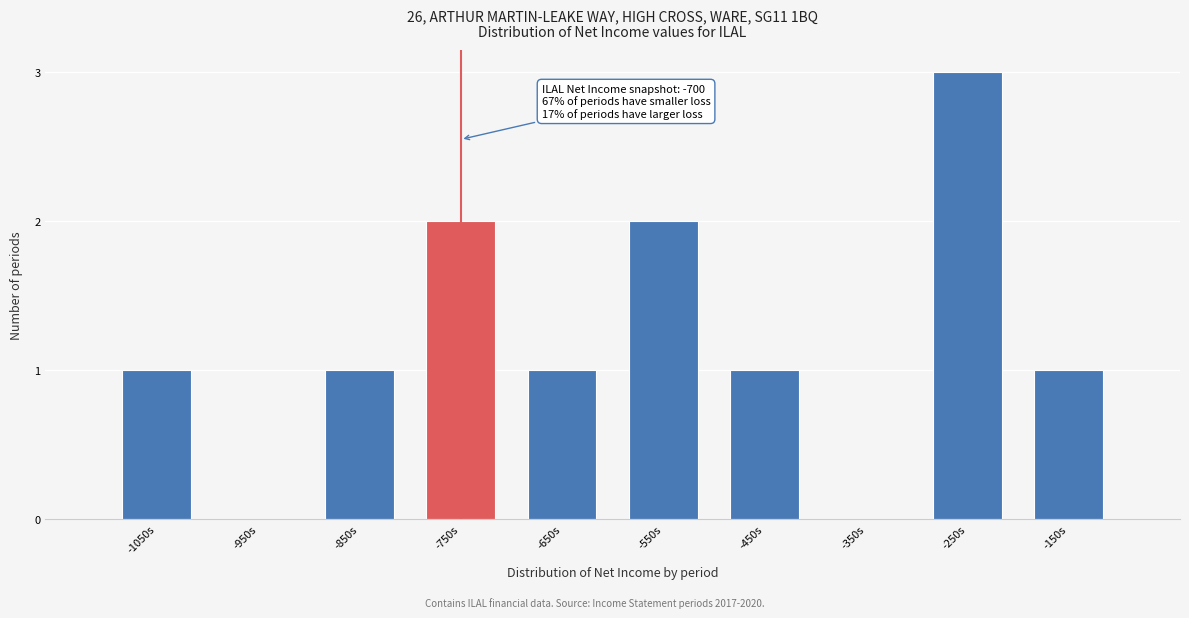

Reading left to right, extract all data points from this chart.

-1050s=1	-950s=0	-850s=1	-750s=2	-650s=1	-550s=2	-450s=1	-350s=0	-250s=3	-150s=1